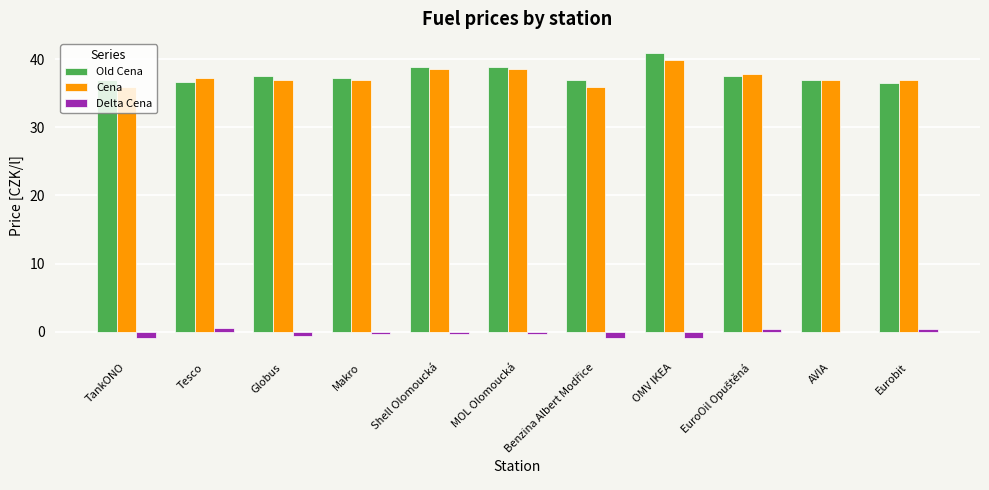

What is the maximum value for Old Cena?

40.9